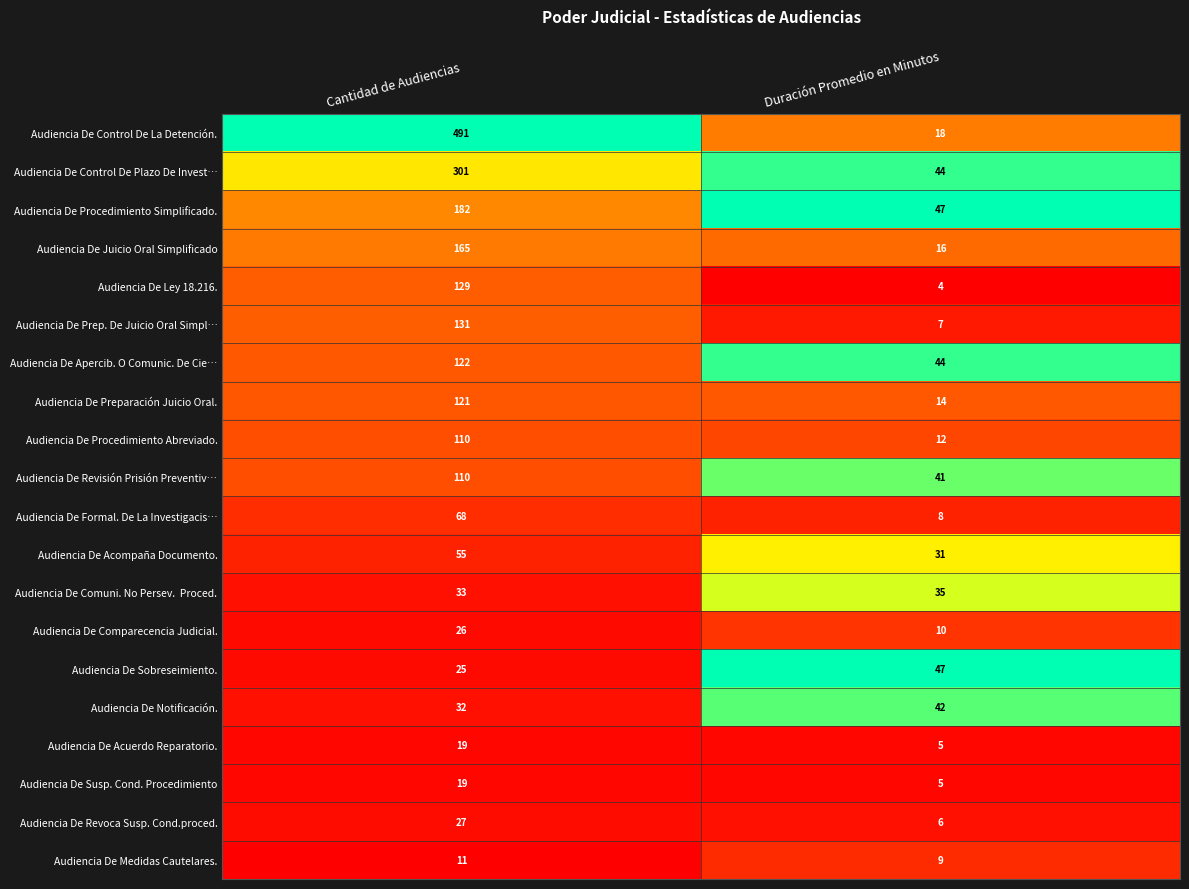

Which series changed the most between Cantidad de Audiencias and Duración Promedio en Minutos?

Audiencia De Control De La Detención.